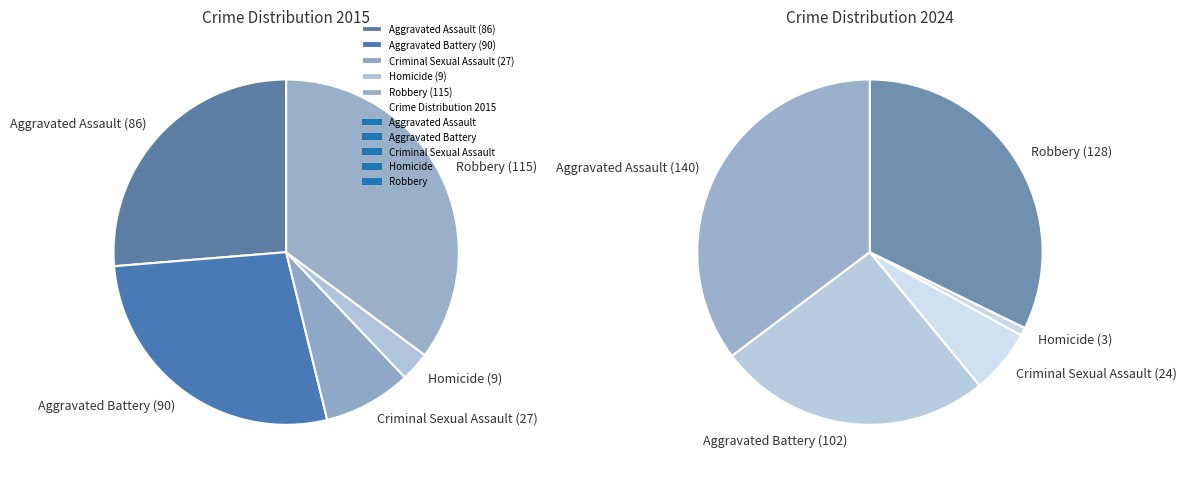

Do Criminal Sexual Assault and Aggravated Battery together represent more than half of the pie?

No